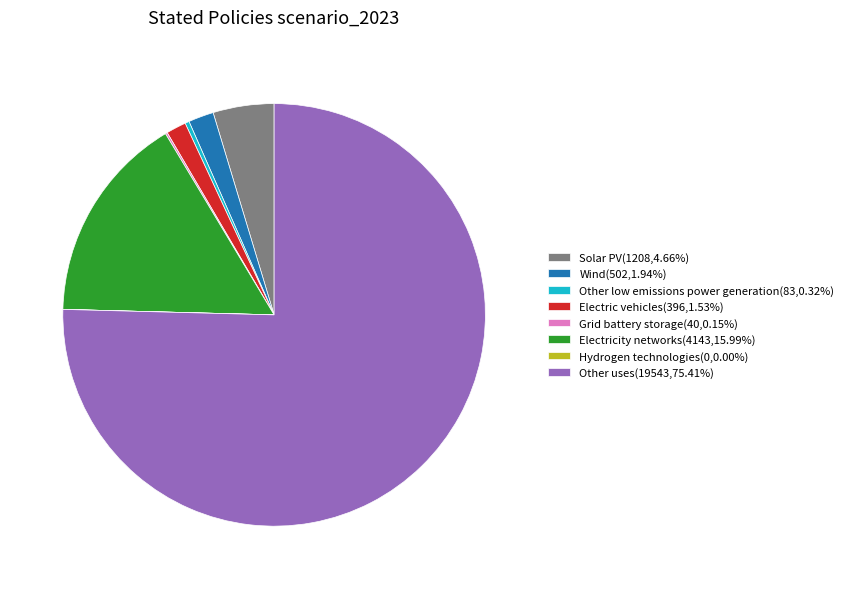

Does Other uses(19543,75.41%) represent more than half of the total?

Yes